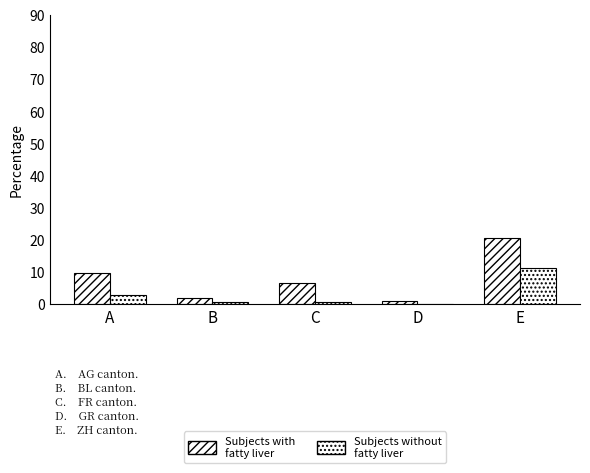

True or false: Subjects without fatty liver has a value of 0.2 at C.

False